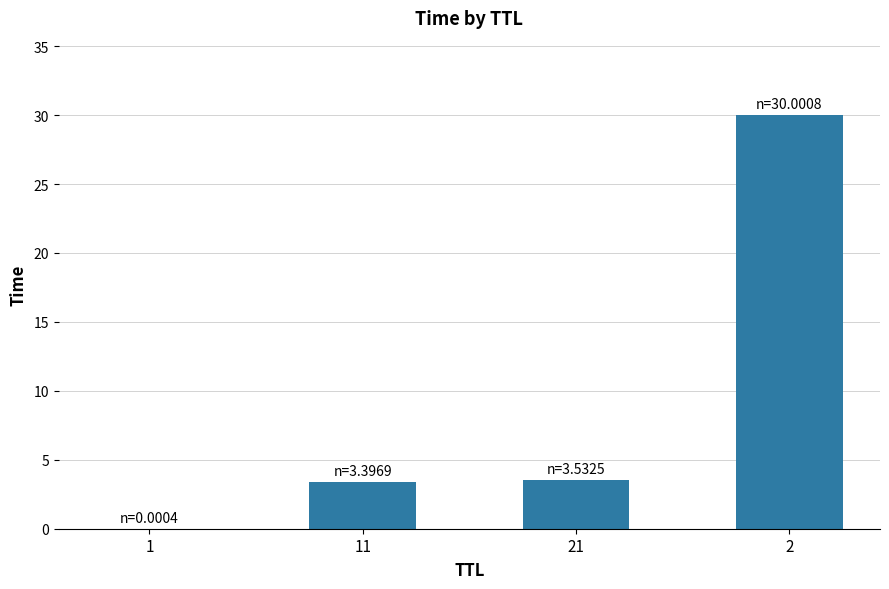

The value at 2 is 30.0. True or false?

True